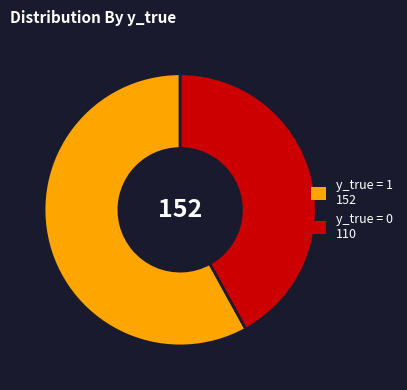

Is it true that y_true = 1 is 52% of the pie?

False